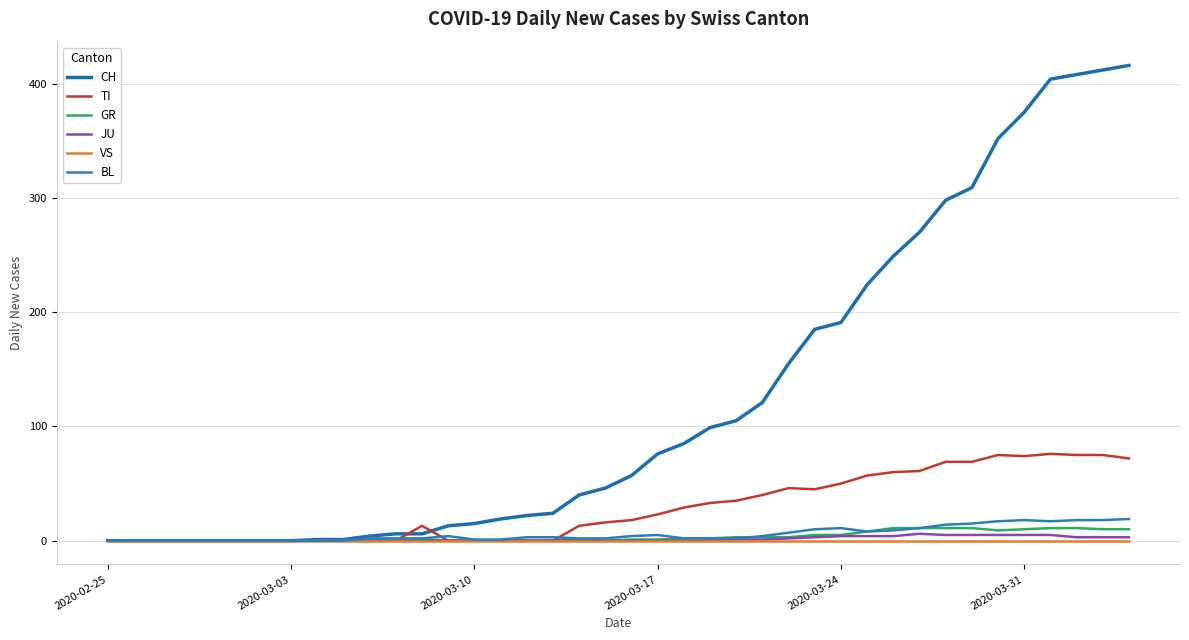

What is the maximum value for CH?

416